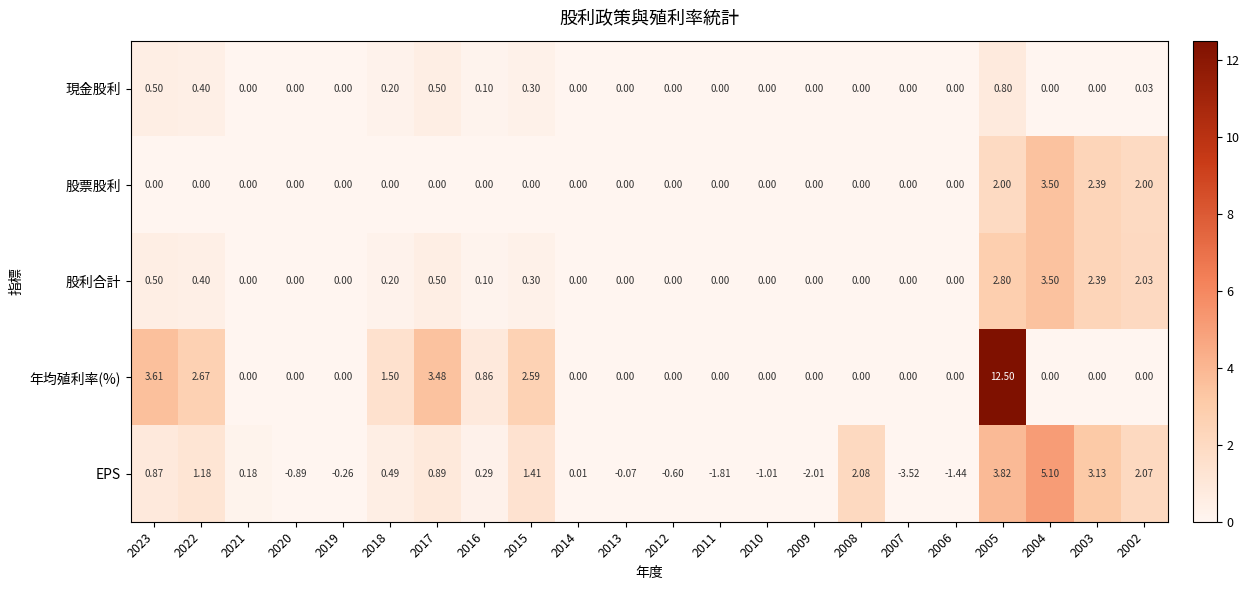

Which series changed the most between 2017 and 2015?

年均殖利率(%)